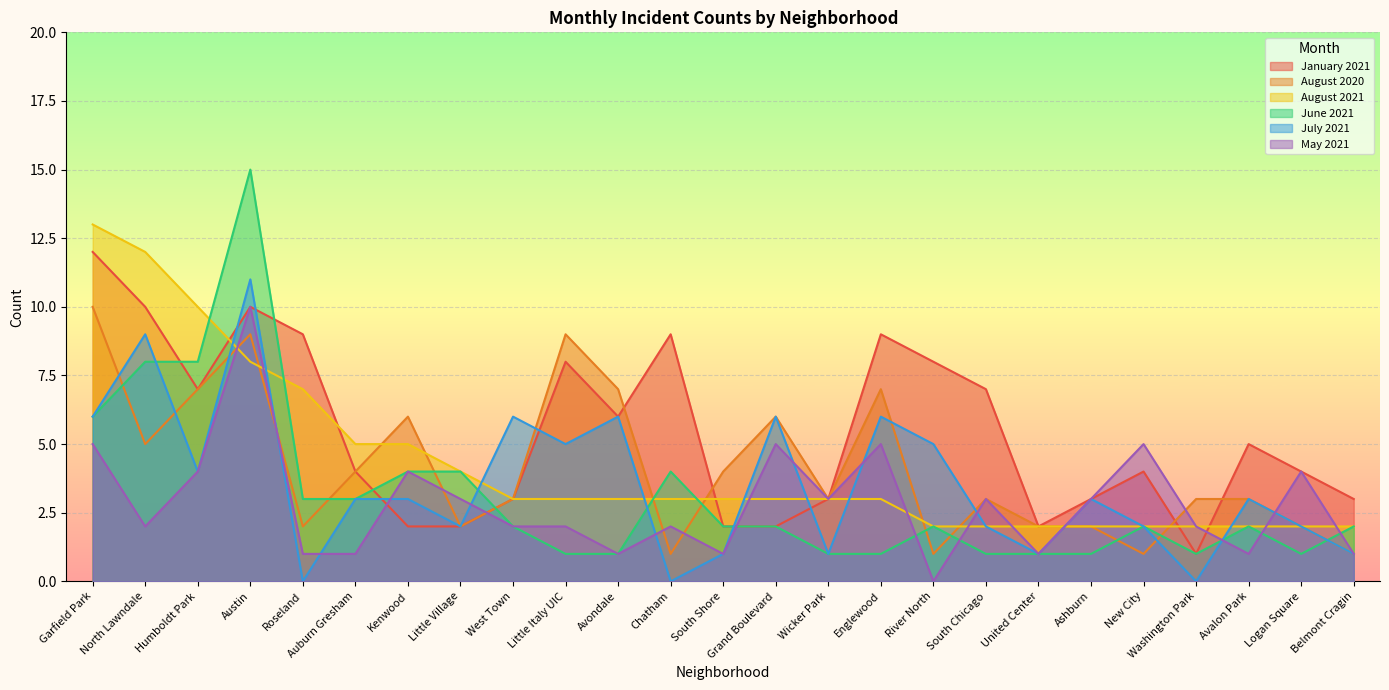

Which series ends up on top after the final intersection of August 2021 and January 2021?

January 2021